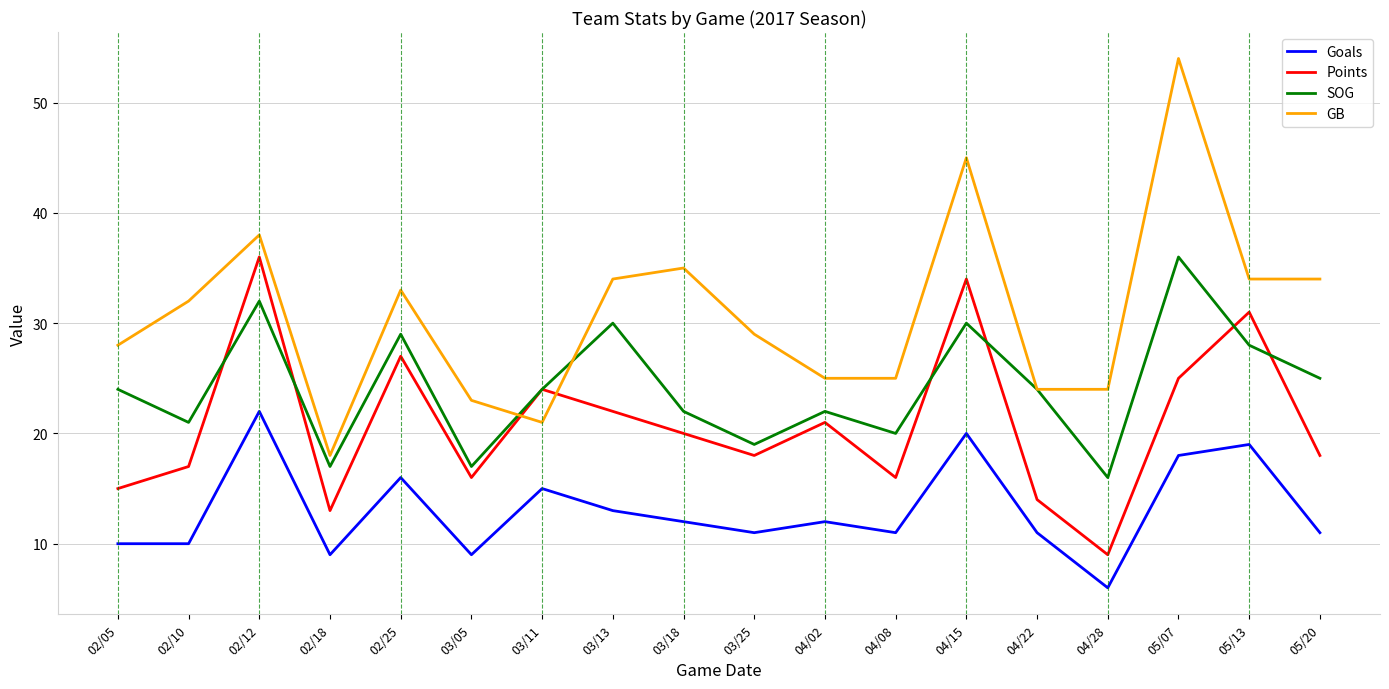

Does the chart display data point markers on the line(s)?

No